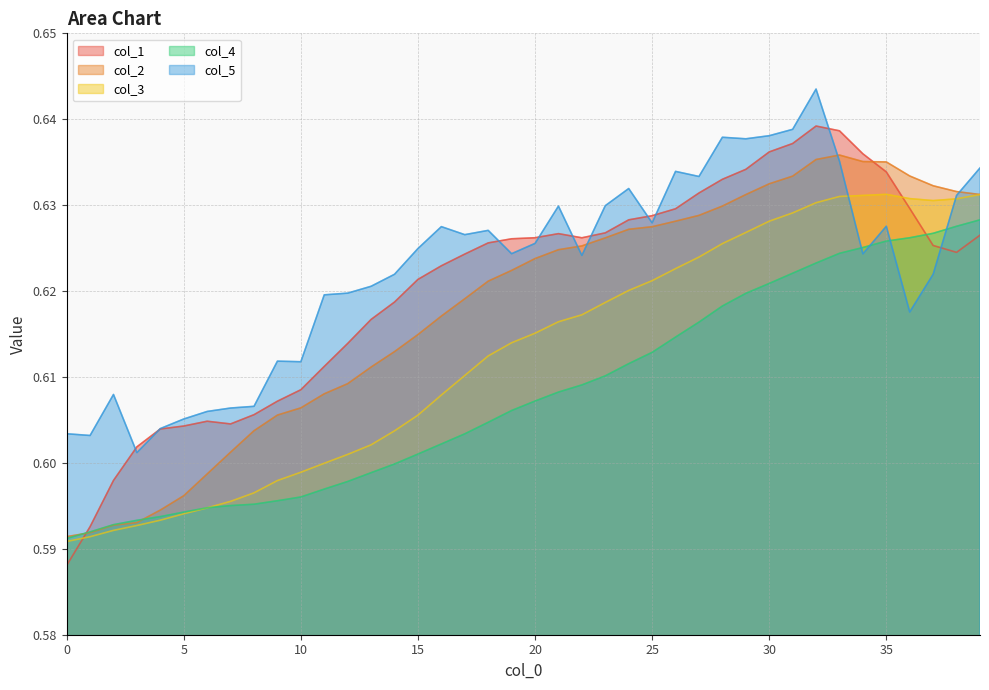

List the series in order of their peak value, highest first.

col_5, col_1, col_2, col_3, col_4